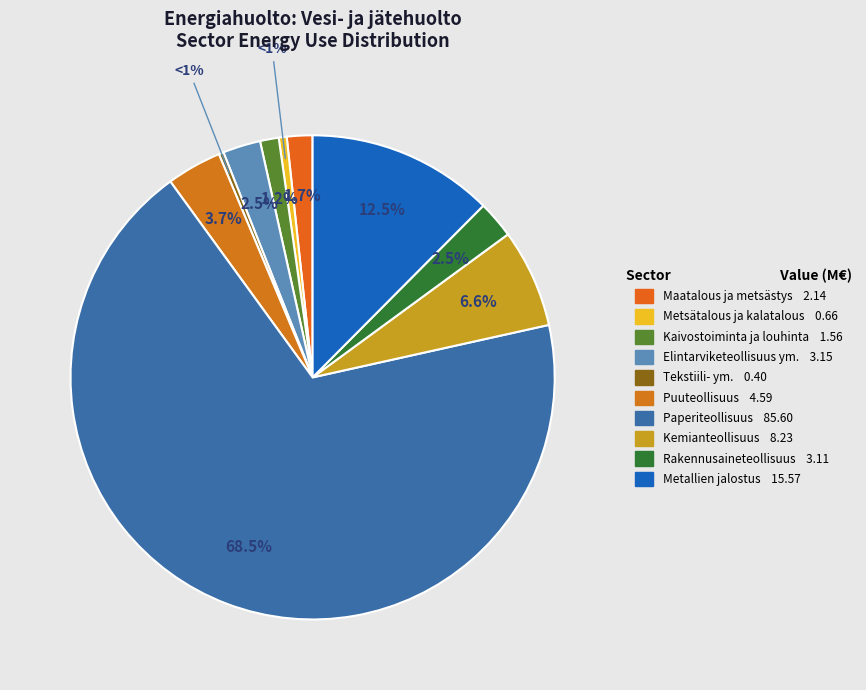

What percentage is NOT represented by 05_09 Kaivostoiminta ja louhinta?

98.8%